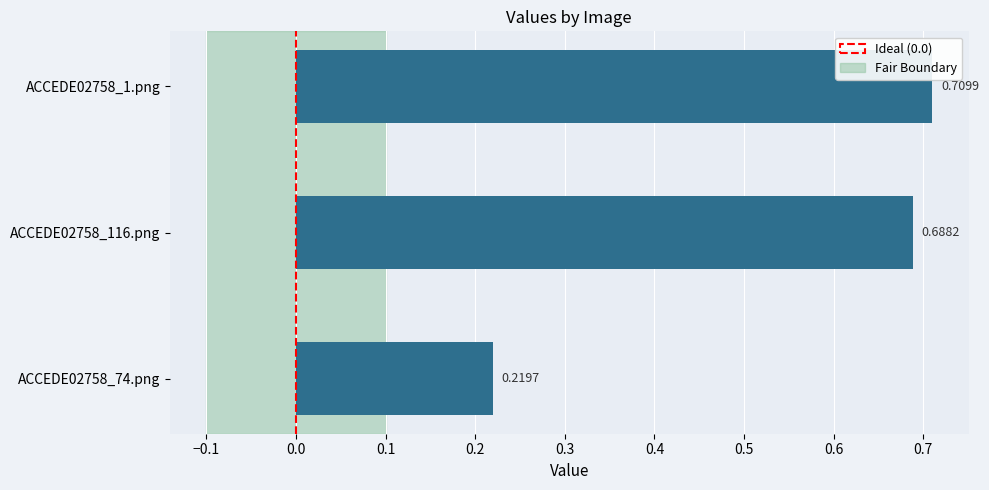

Between ACCEDE02758_74.png and ACCEDE02758_116.png, which is larger?

ACCEDE02758_116.png